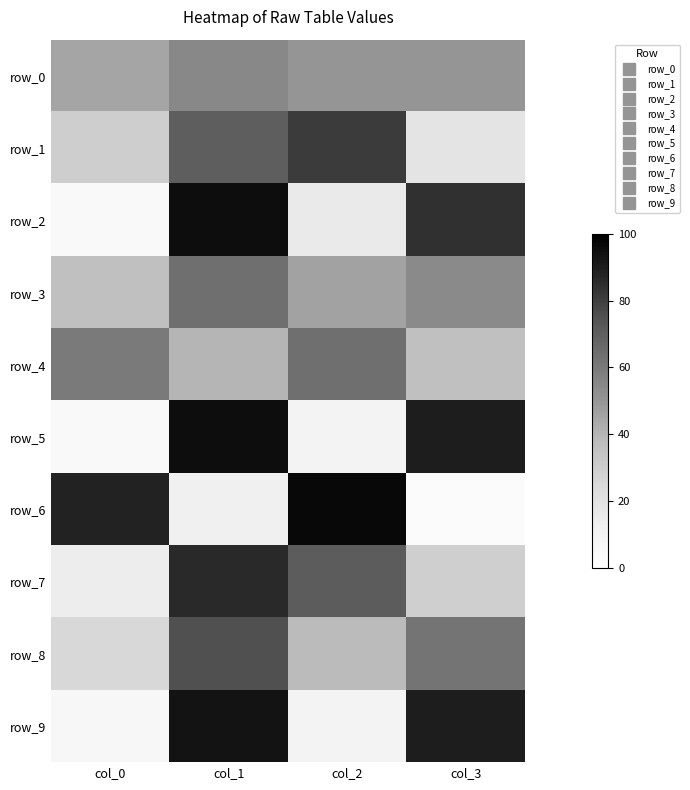

What is the sum of the row_9 values at col_0 and col_2?

17